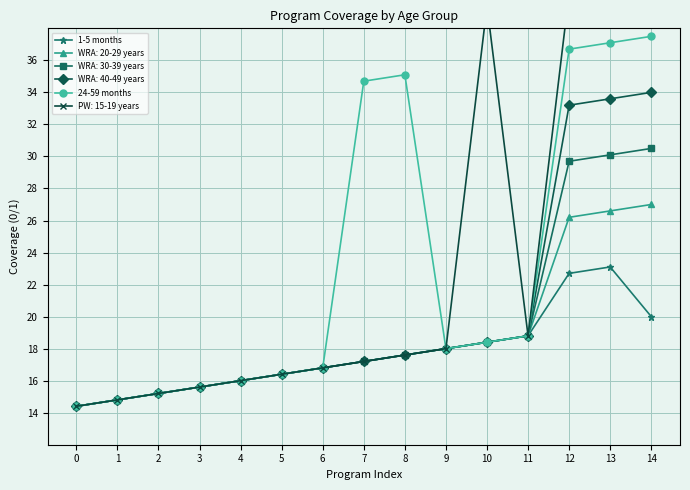

Where is the first local maximum for 1-5 months?

13